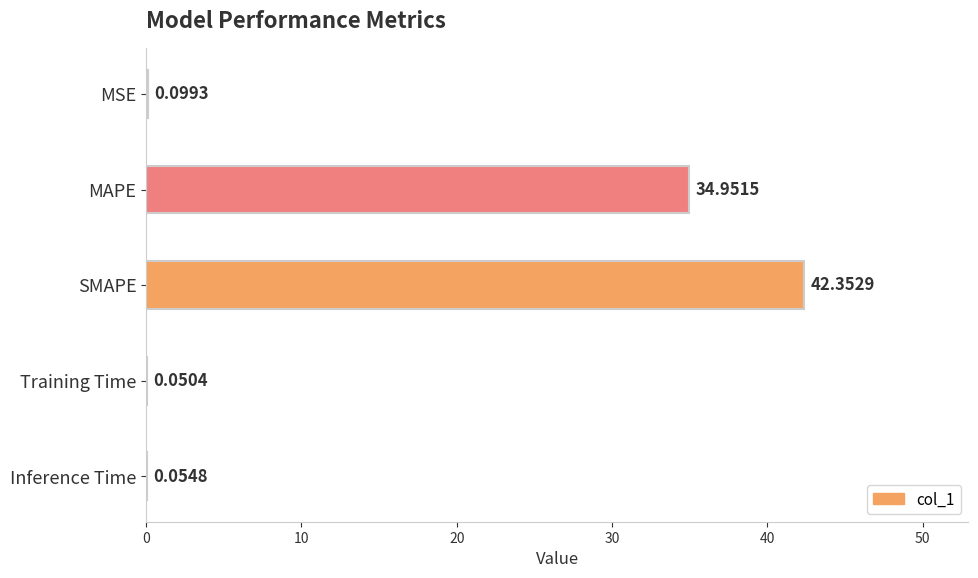

What is the sum of all values?

77.5